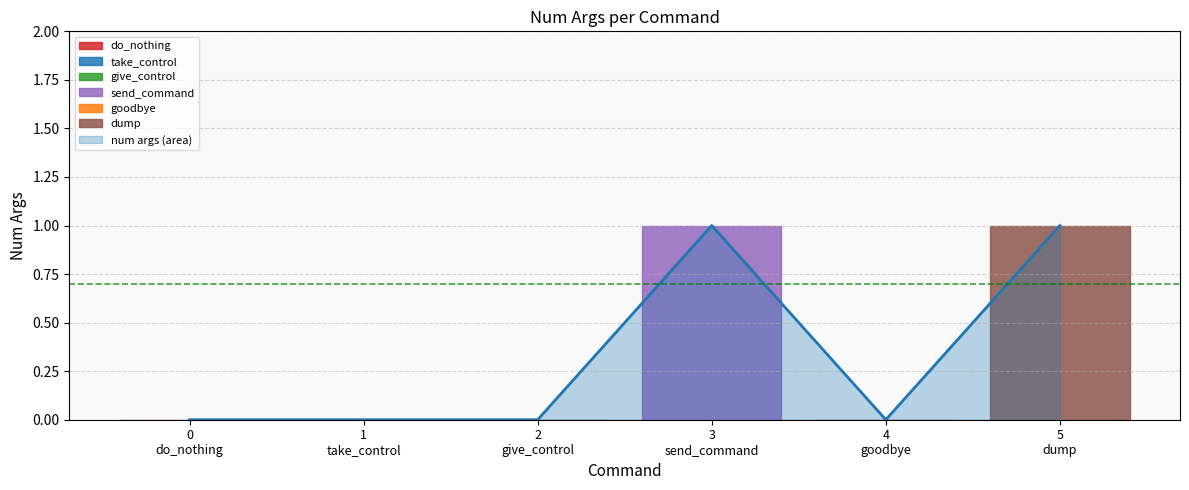

How many points are lower than both their immediate neighbors (excluding endpoints)?

1